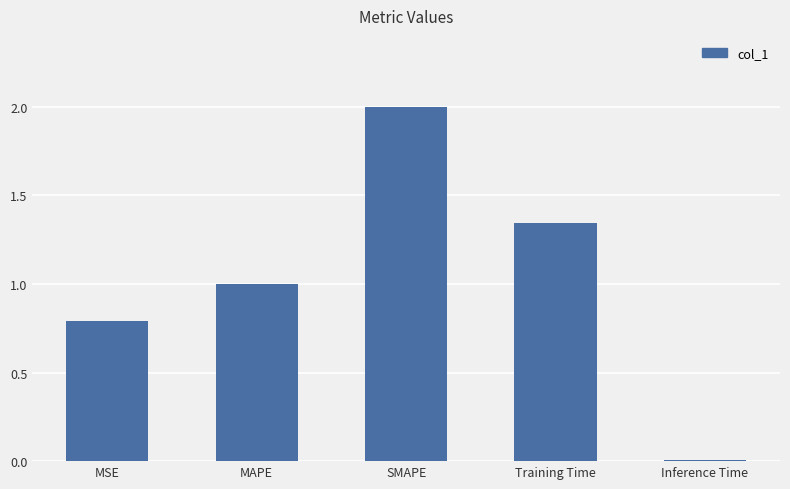

Is it true that the value at Training Time is 2.3?

False